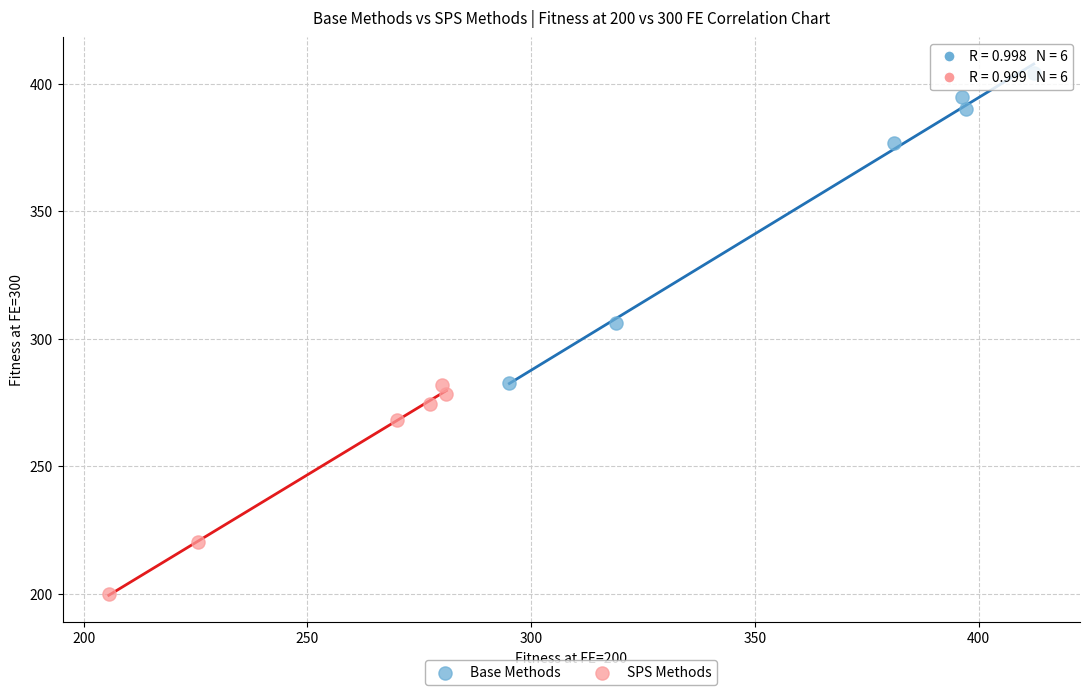

Which series contains the highest Y value?

Base Methods